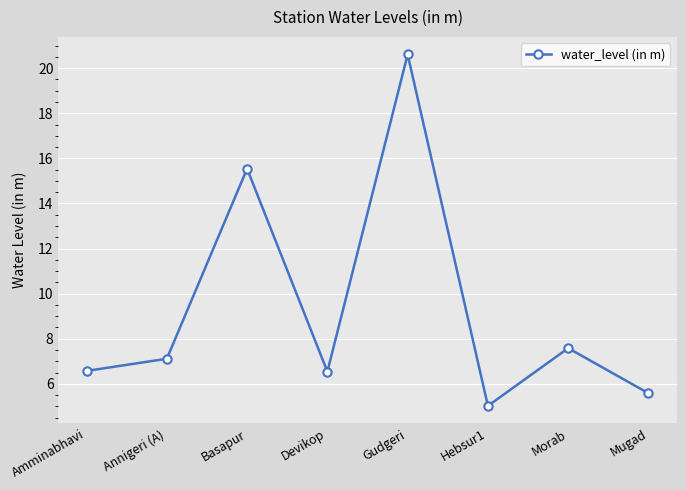

Is it true that the value at Amminabhavi is 9.7?

False